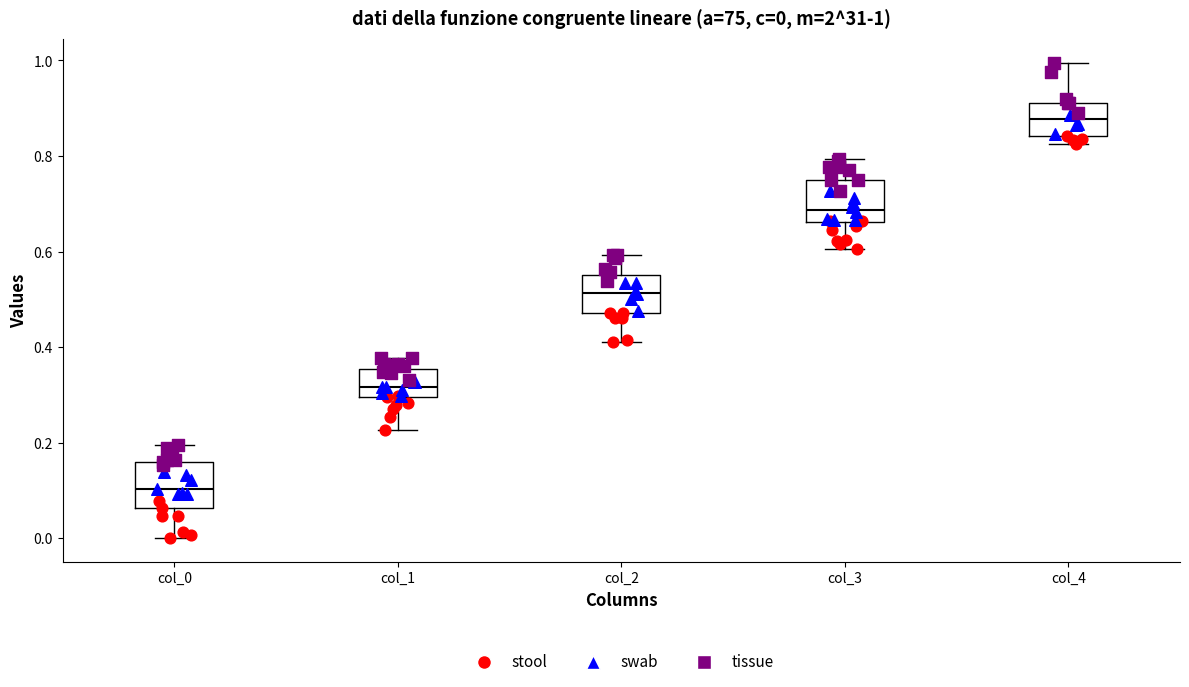

Which box's median line is the highest?

col_4